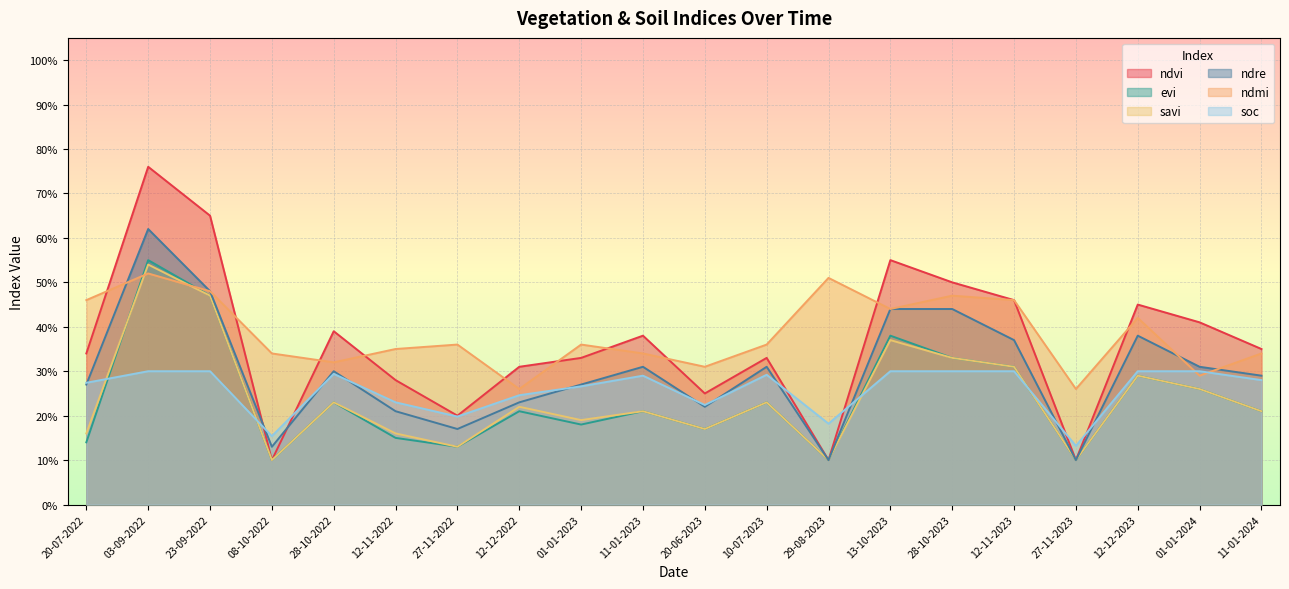

Between 12-11-2022 and 01-01-2024, which is larger?

01-01-2024